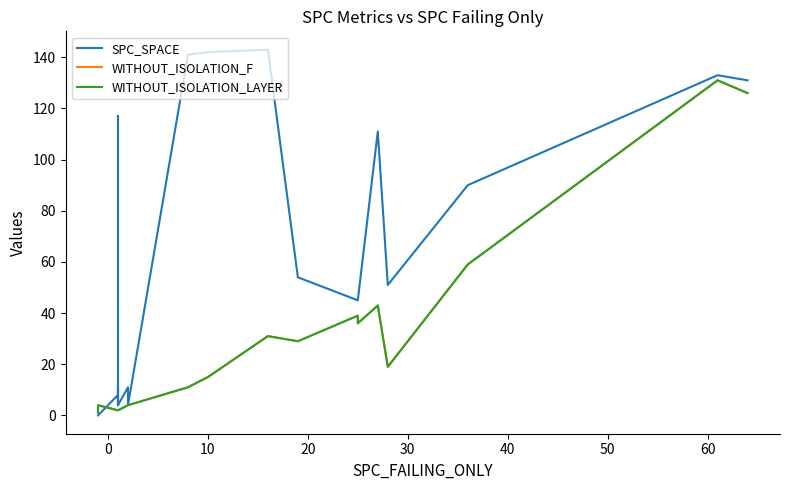

How many interior local valleys does the SPC_SPACE series have?

4